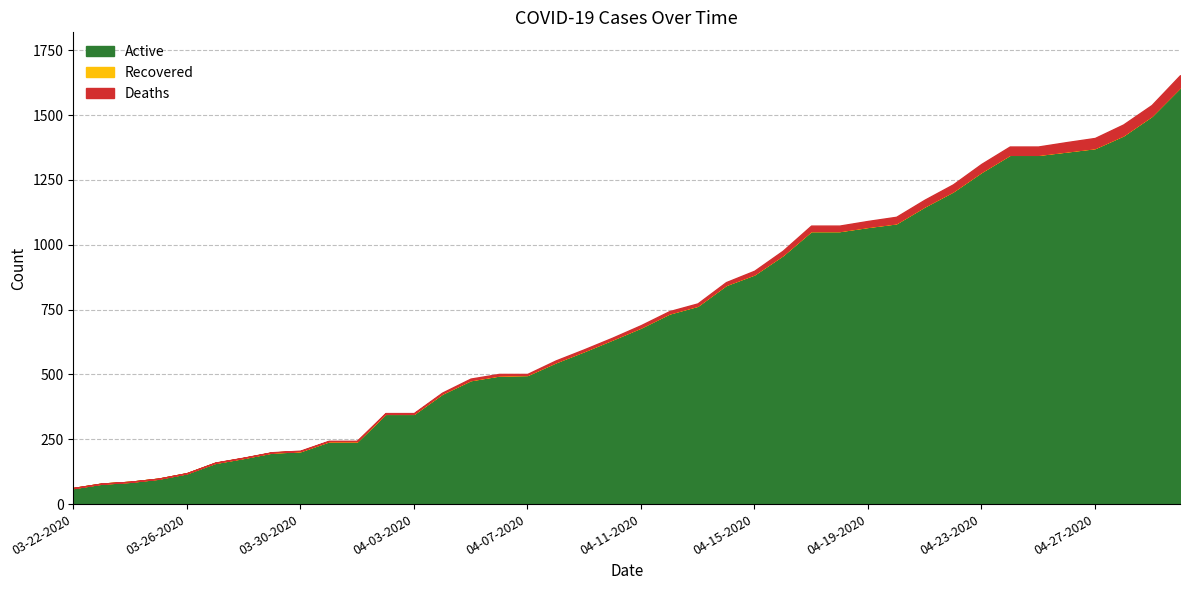

What is the lowest value of the Active series?

62